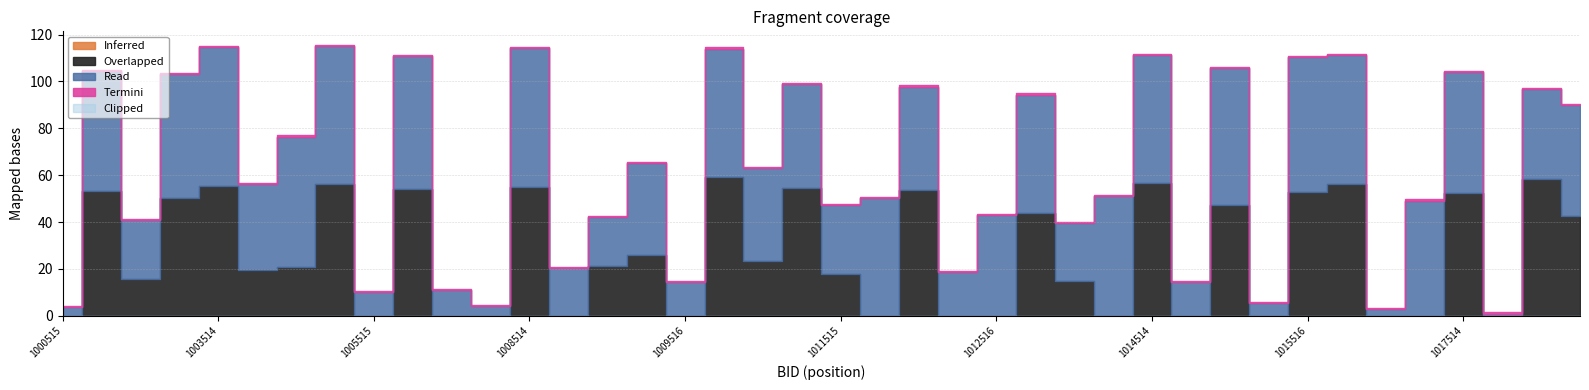

At which category is the sum across all series the highest?

1005514